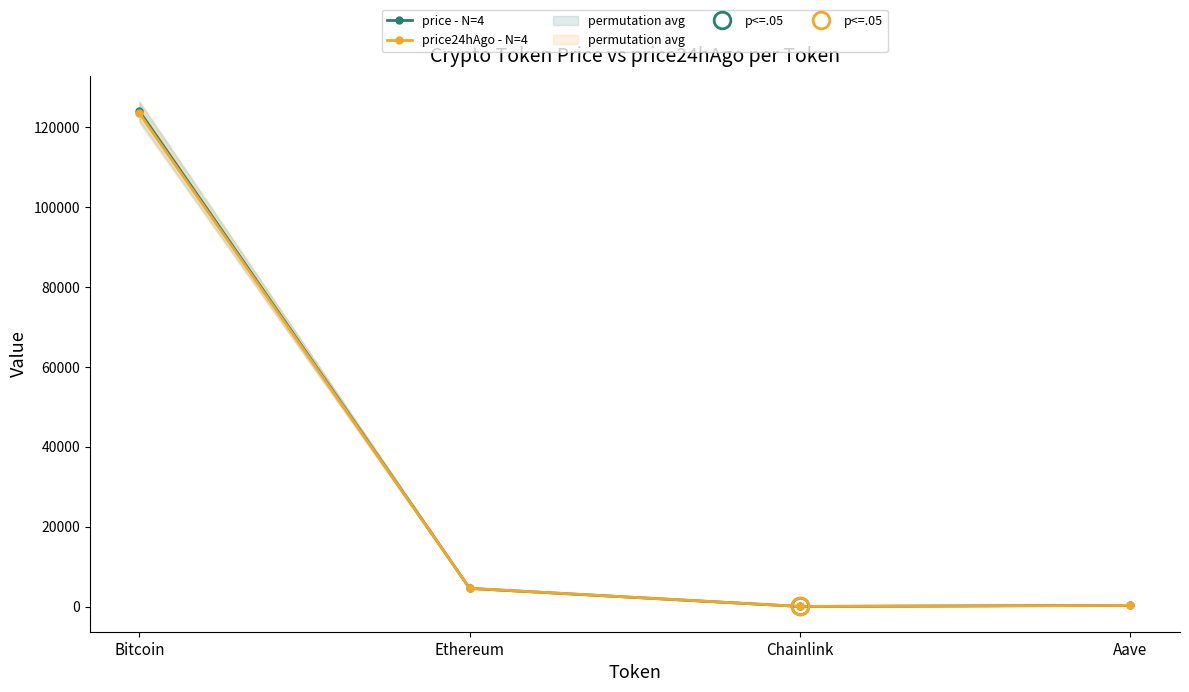

How many interior local valleys does the price24hAgo - N=4 series have?

1